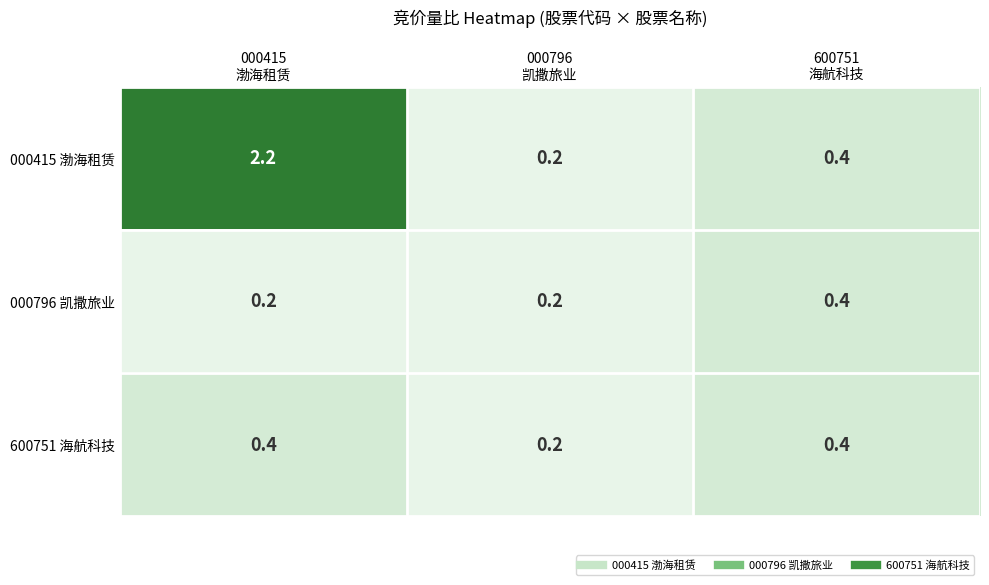

Which series has the widest spread of values?

000415 渤海租赁